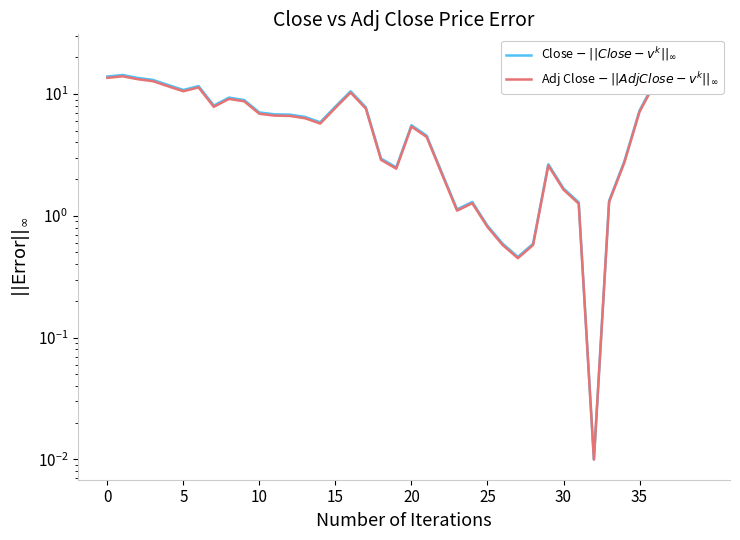

Which series has the largest range (max minus min)?

Close $-$ $||Close - v^k||_\infty$